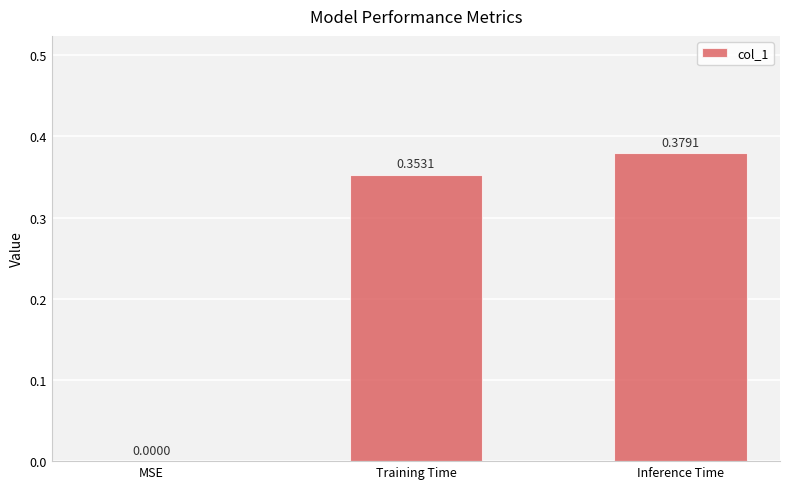

Where is the data nearest to the value 0?

MSE